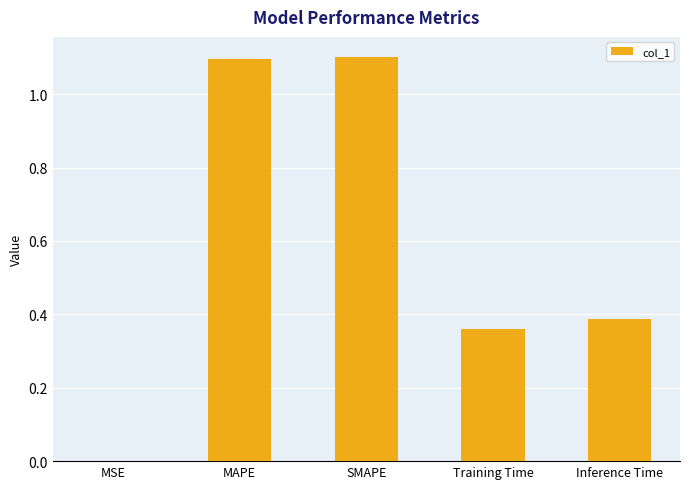

What is the change in value from MSE to Training Time?

+0.4